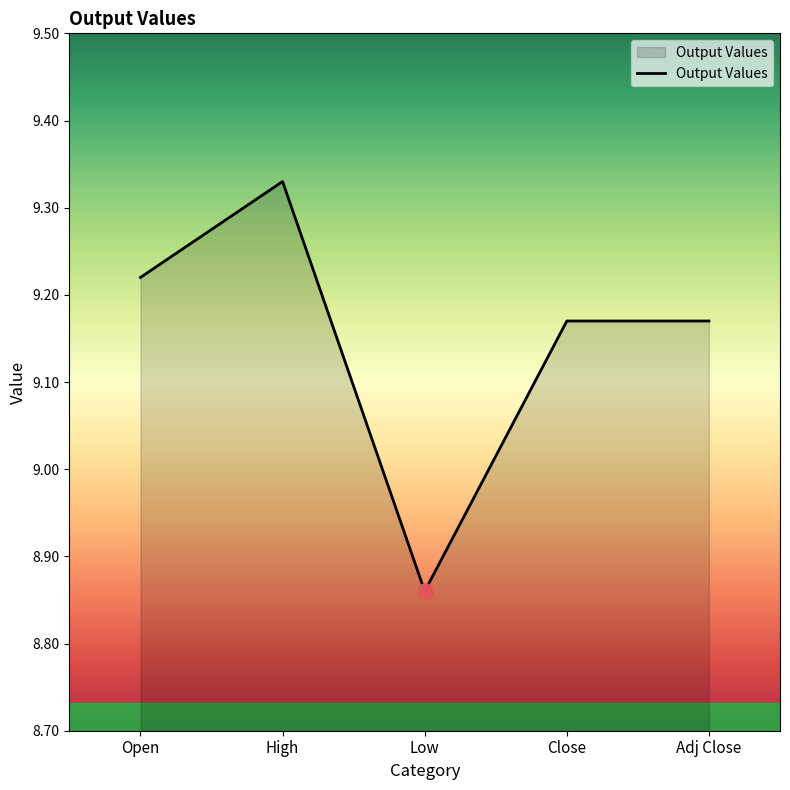

What is the change in value from Open to Low?

-0.4